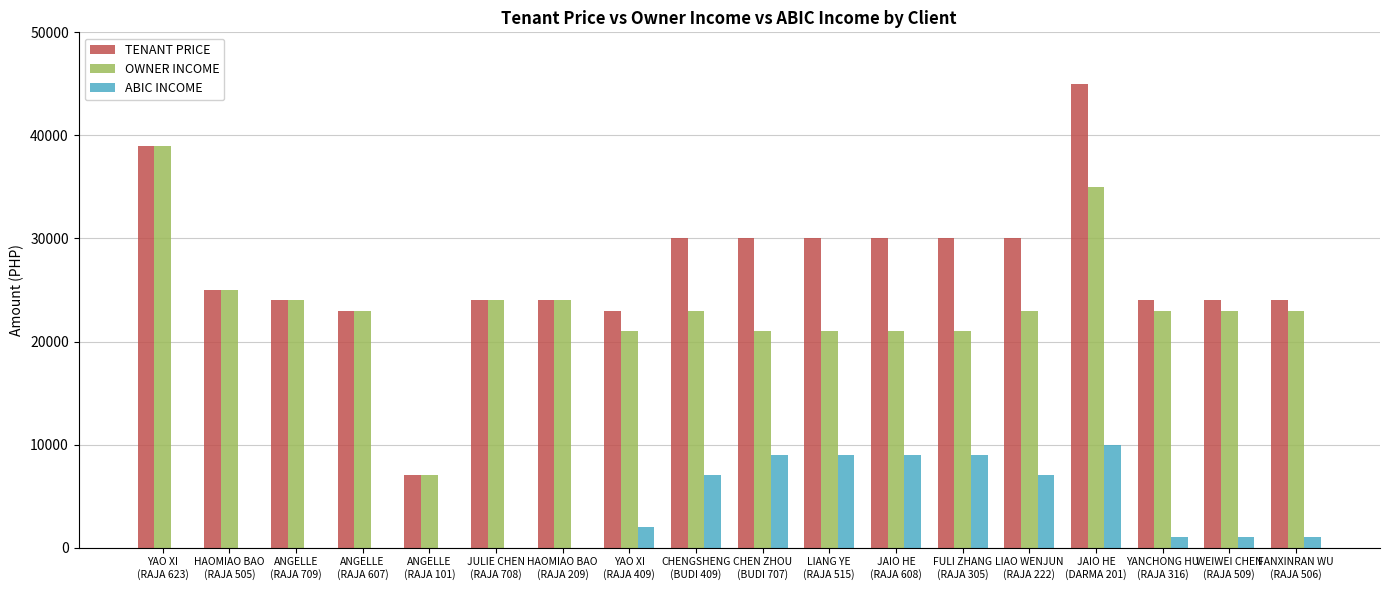

Which series has the largest range (max minus min)?

TENANT PRICE